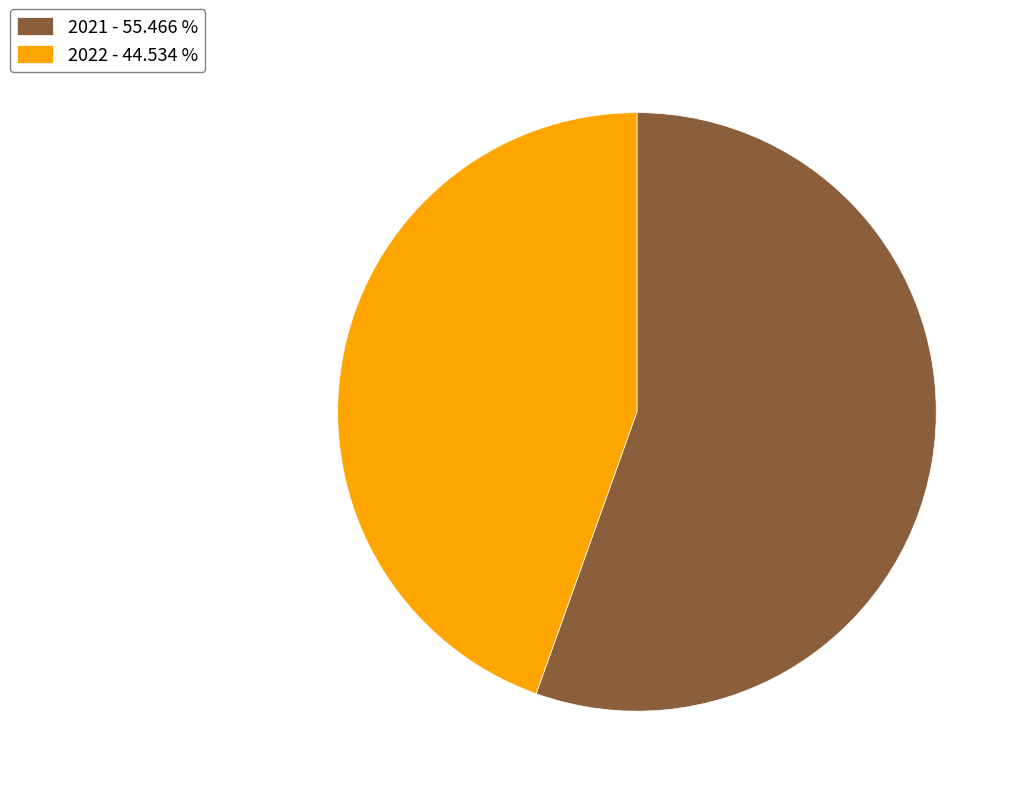

What is the ratio of the value at 2022 - 44.534 % to the value at 2021 - 55.466 %?

0.8